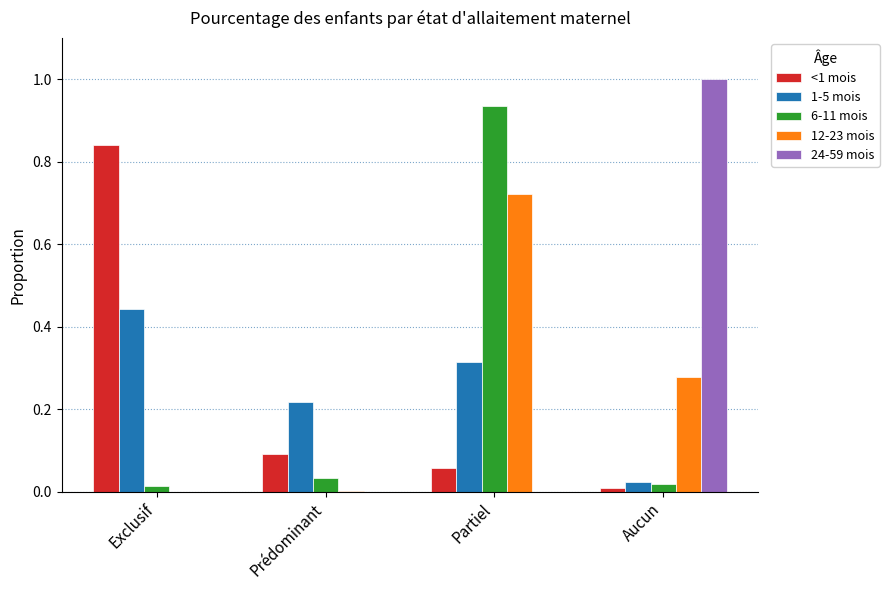

At which label does <1 mois reach its peak?

Exclusif